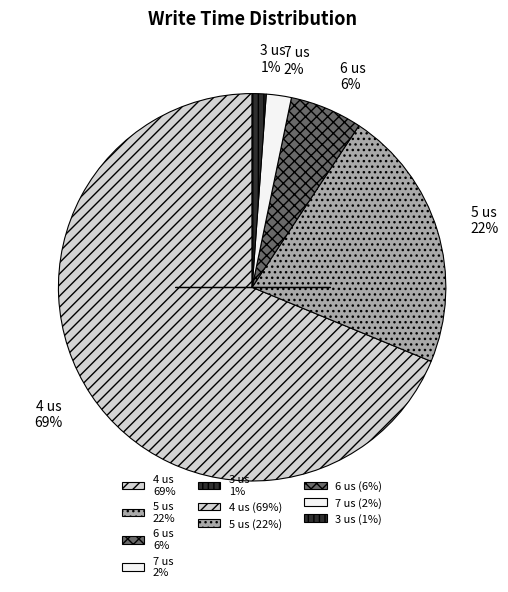

Is 6 us the majority of the pie?

No